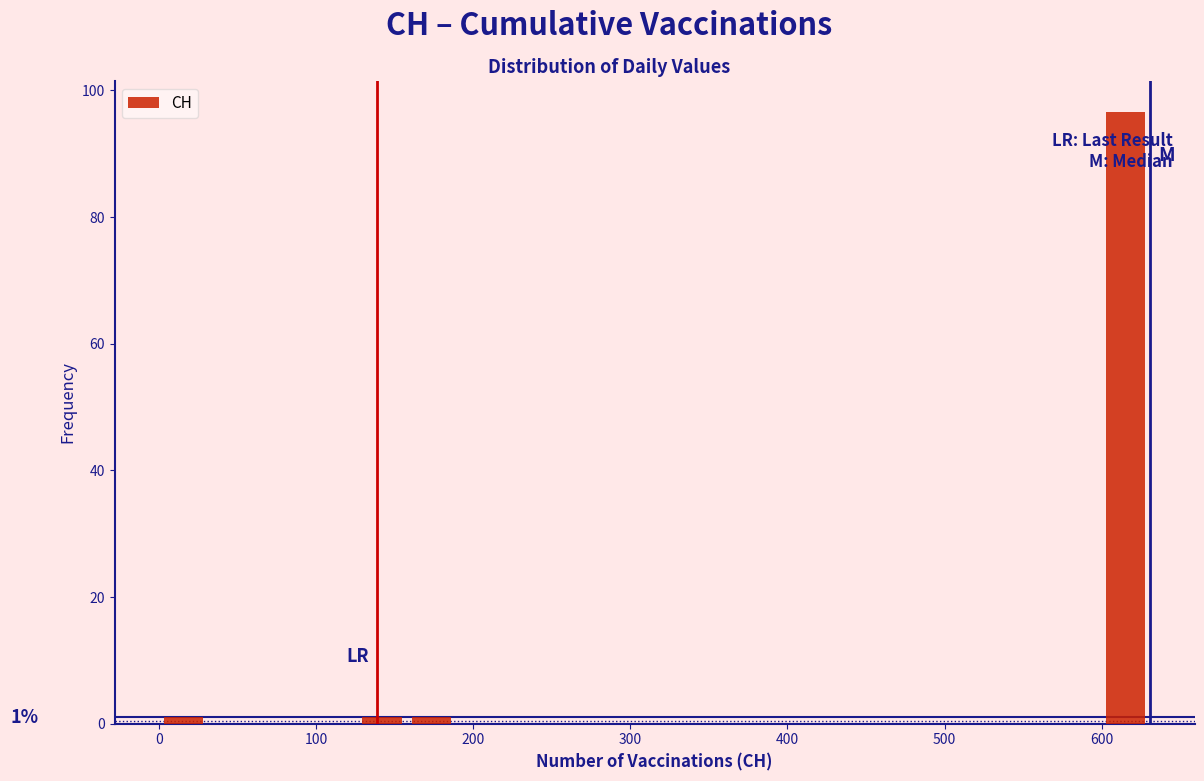

Around what value on the x-axis is the tallest bar? Give the approximate position of its centre, as read against the axis.

620